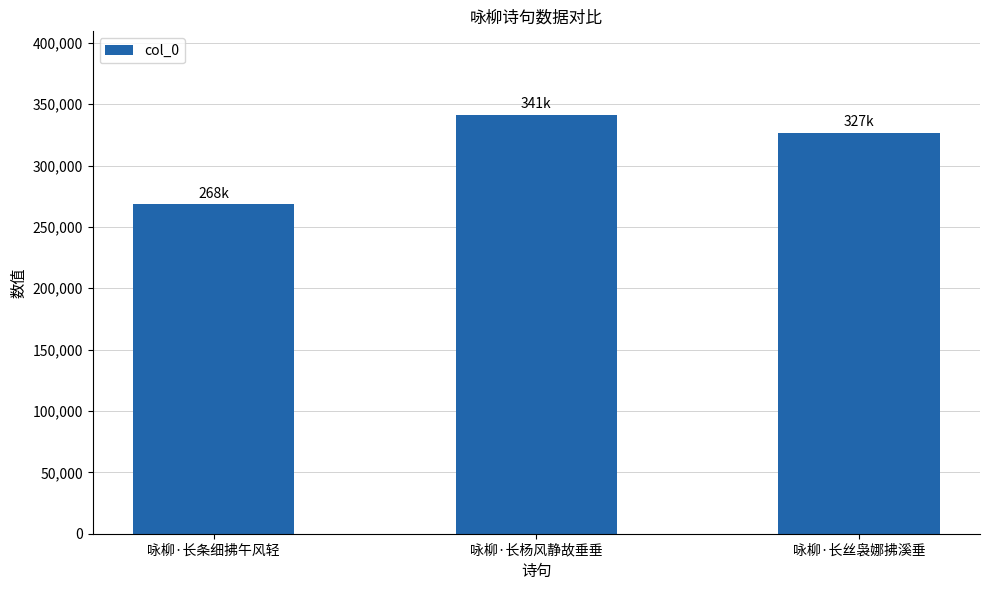

What is the average value?

312013